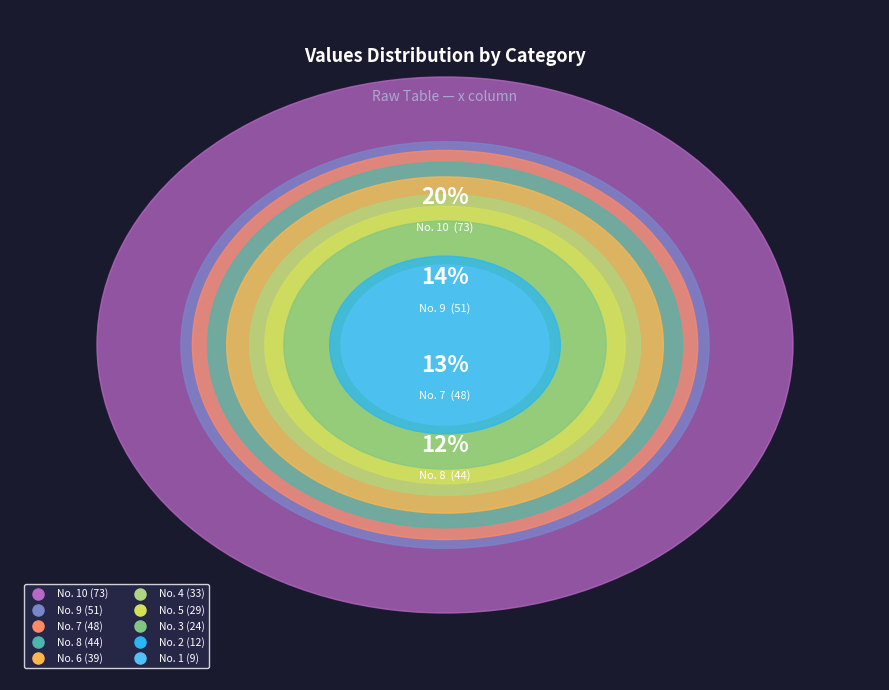

Rank the categories by value from highest to lowest.

10, 9, 7, 8, 6, 4, 5, 3, 2, 1